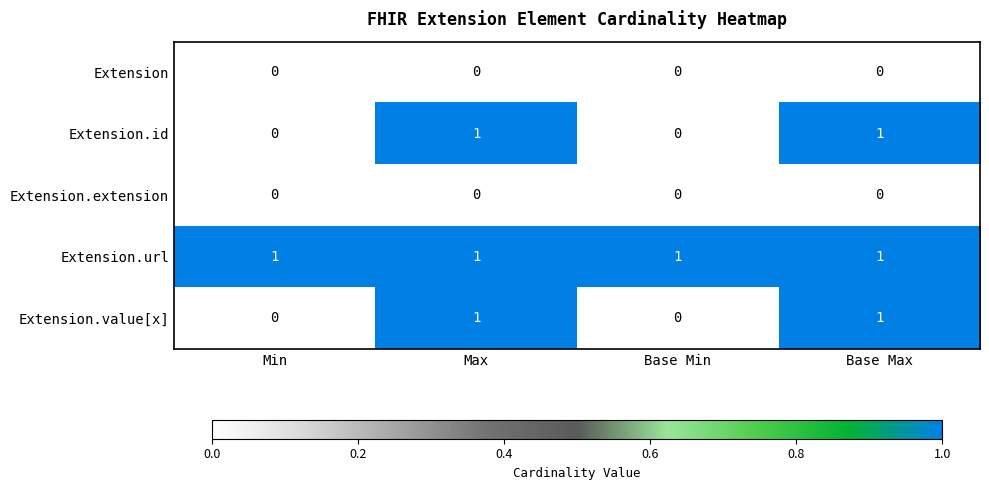

Is it true that Extension.id equals 1 at Base Max?

True